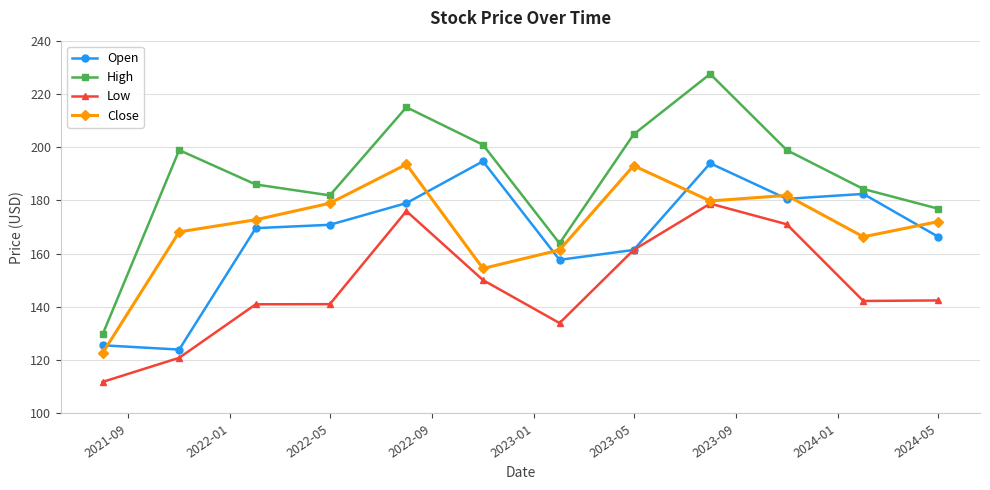

Which series has the largest total across all categories?

High